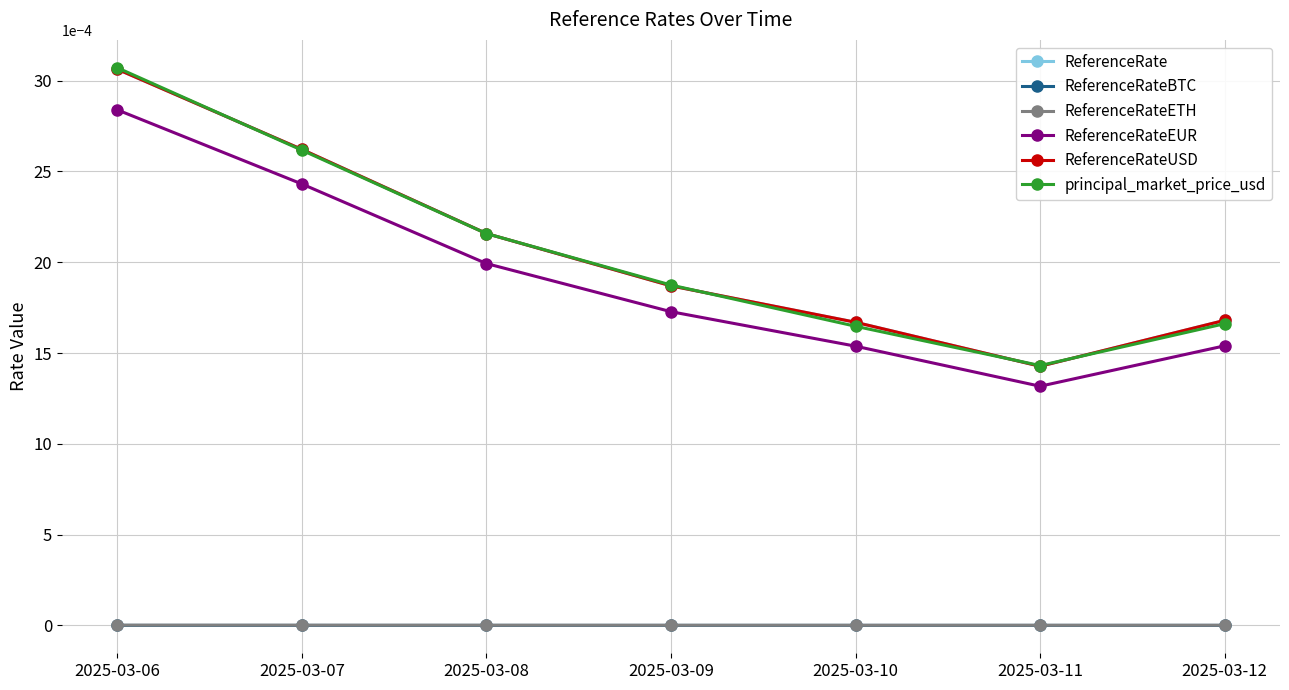

What are all the series names shown in the legend?

ReferenceRate, ReferenceRateBTC, ReferenceRateETH, ReferenceRateEUR, ReferenceRateUSD, principal_market_price_usd